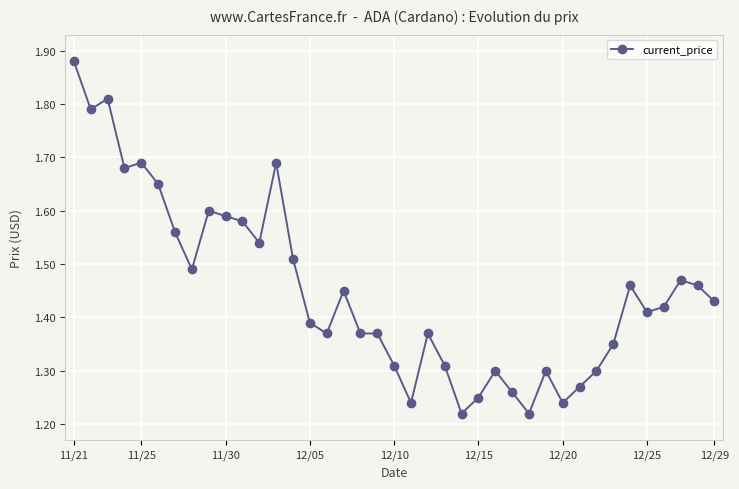

Count the values in the range 1 to 2.

39